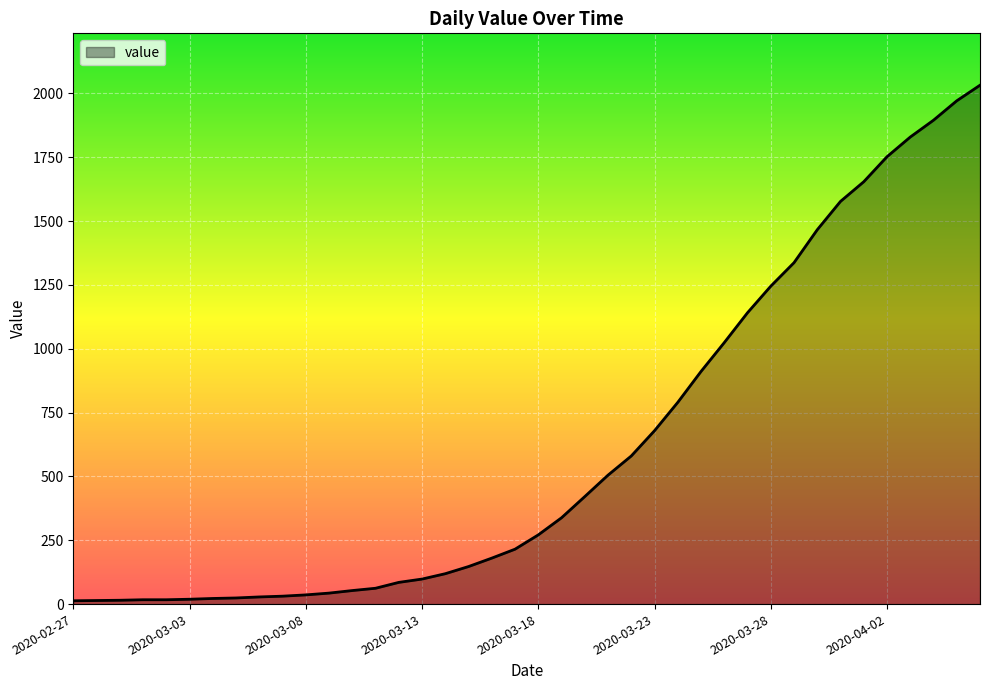

What is the difference between the maximum and minimum values?

2019